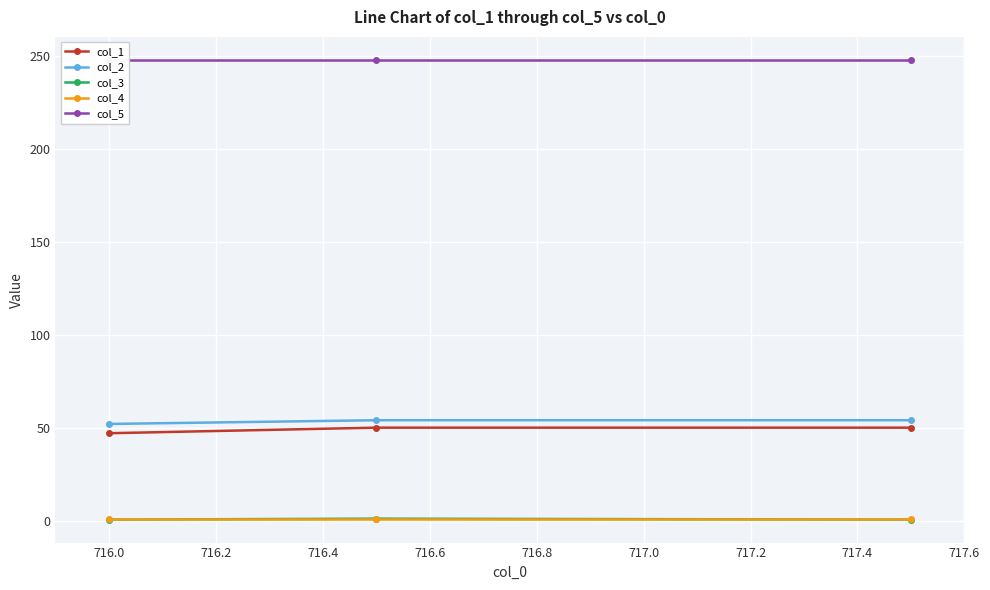

What is the highest value of the col_2 series?

54.0